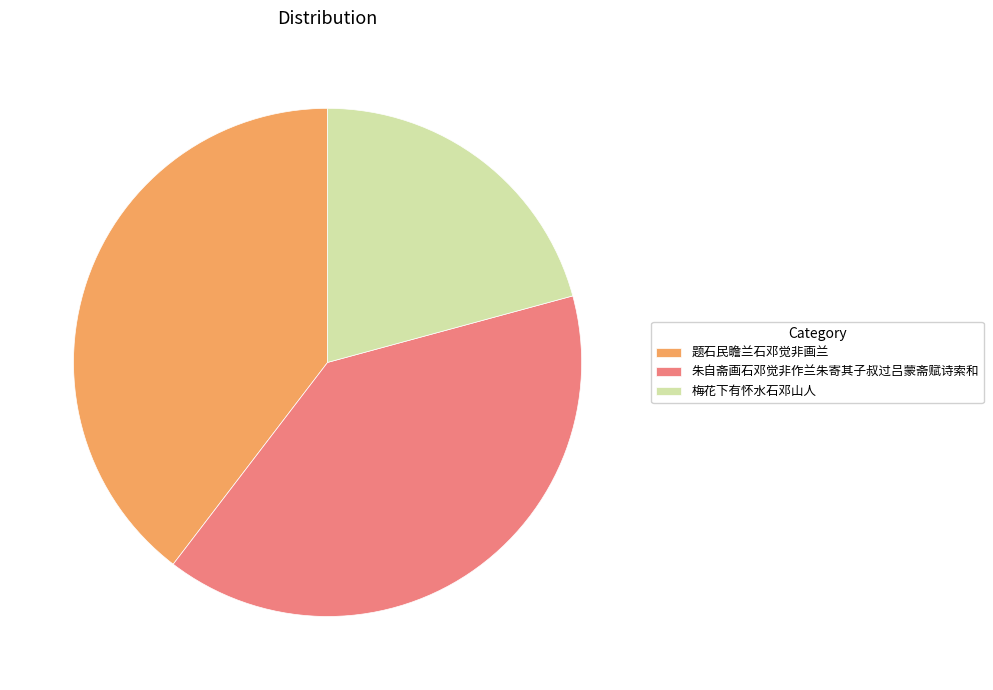

The 梅花下有怀水石邓山人 slice represents 21% of the pie. True or false?

True